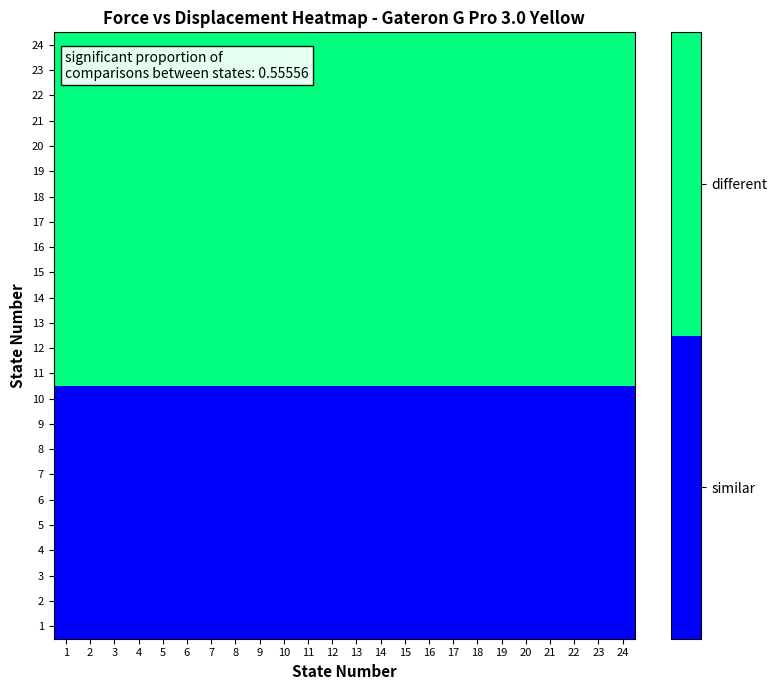

How many series are shown in this chart?

24